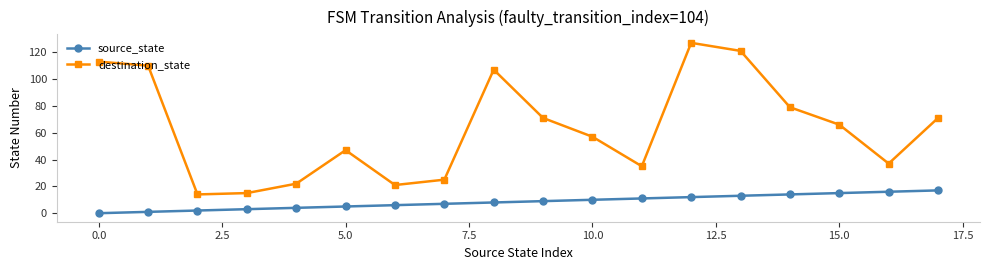

Which series has the widest spread of values?

destination_state